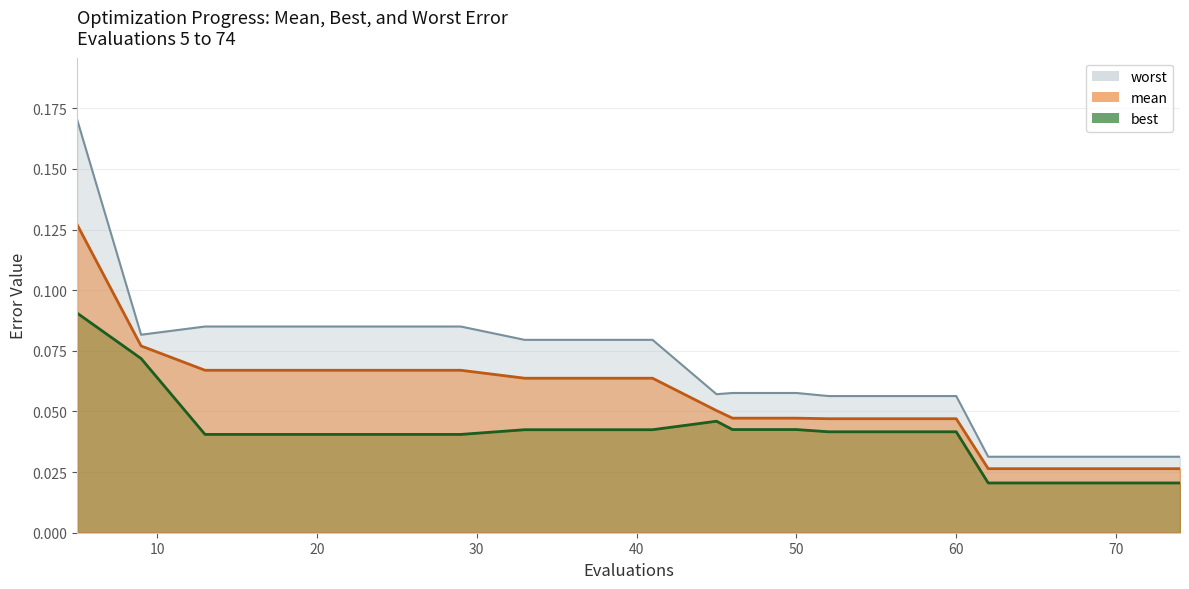

At which label does worst reach its minimum?

62